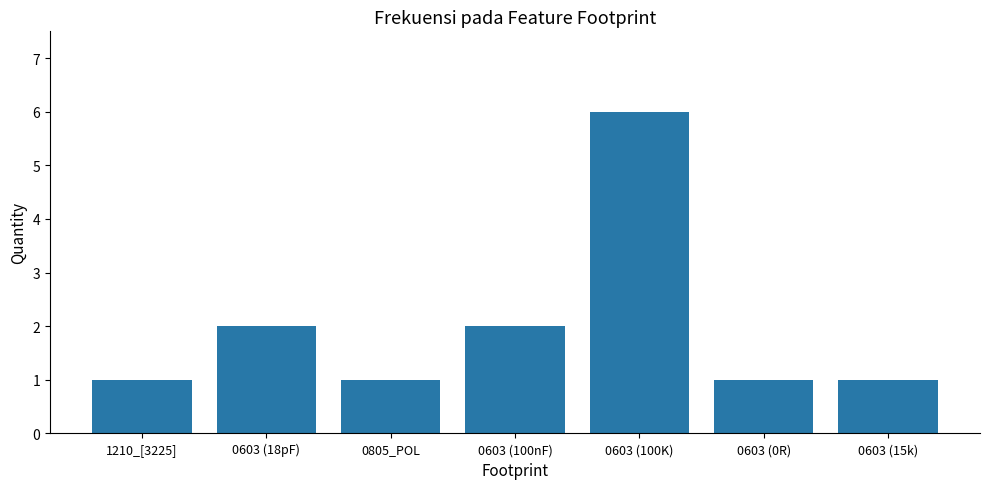

How many bars are there in total?

7